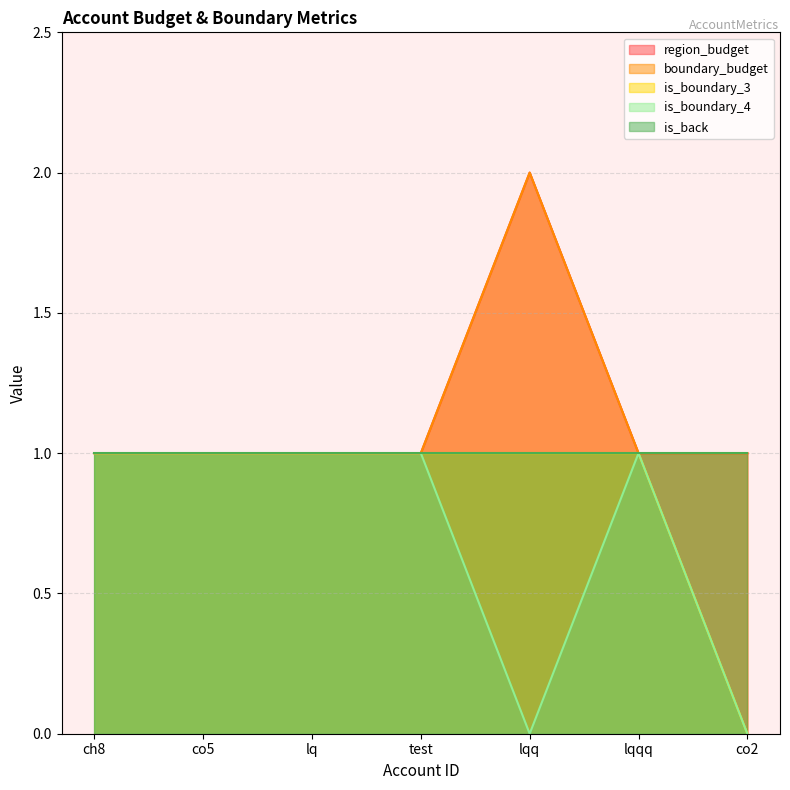

What is the label of the 3rd point from the right?

lqq